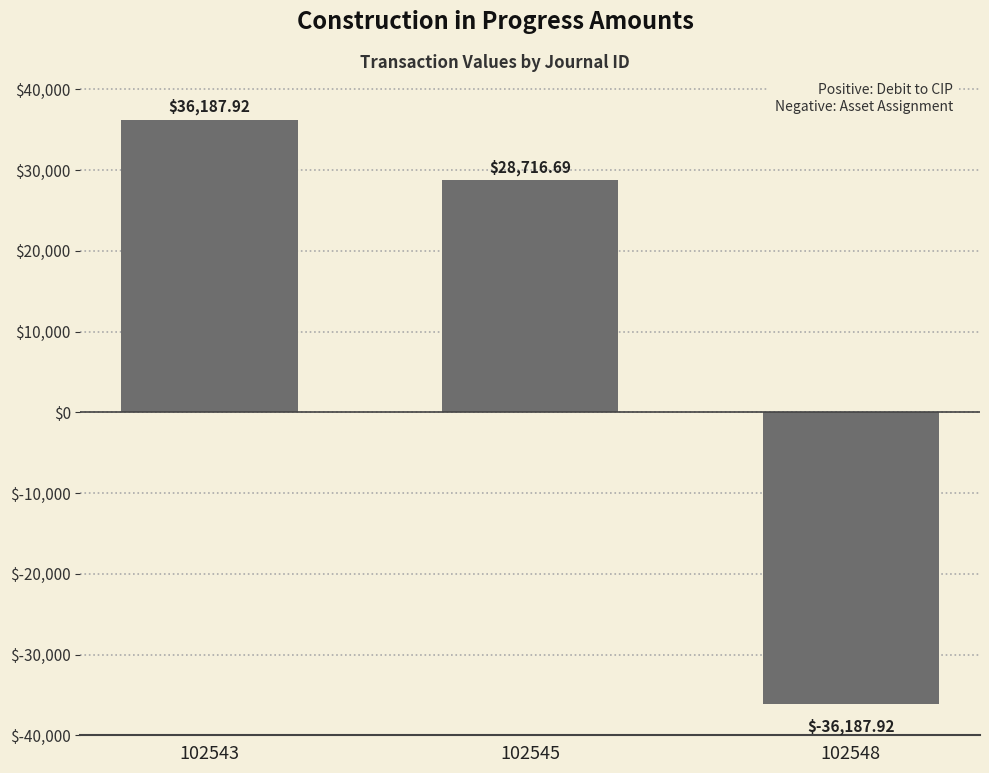

Reading left to right, extract all data points from this chart.

102543=36187.9	102545=28716.7	102548=-36187.9